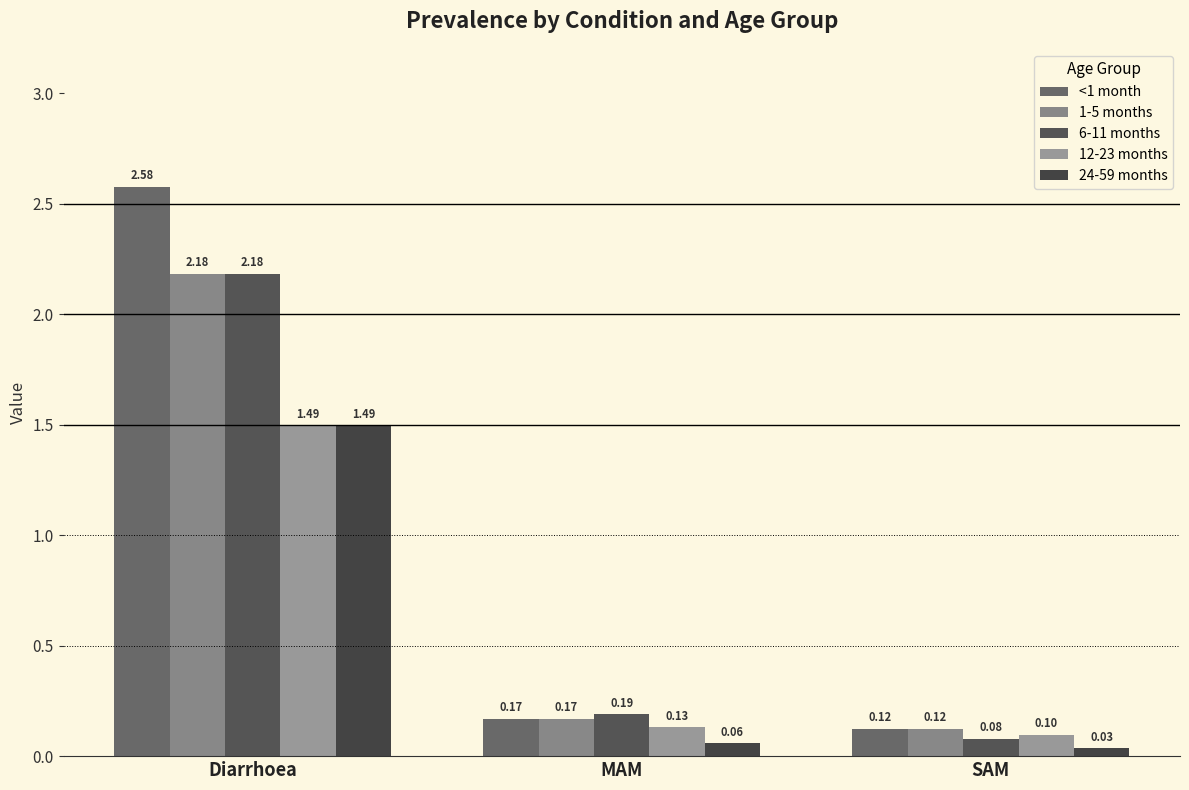

Does the chart contain stacked bars?

No